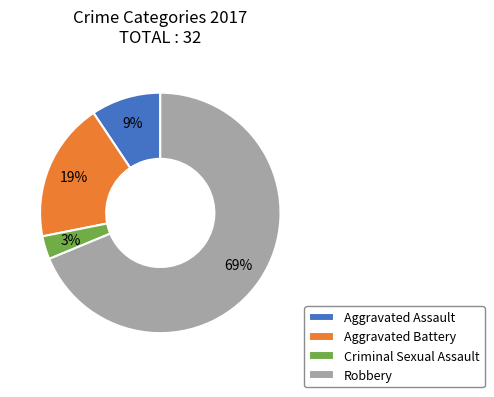

Which has a higher value, Criminal Sexual Assault or Aggravated Battery?

Aggravated Battery